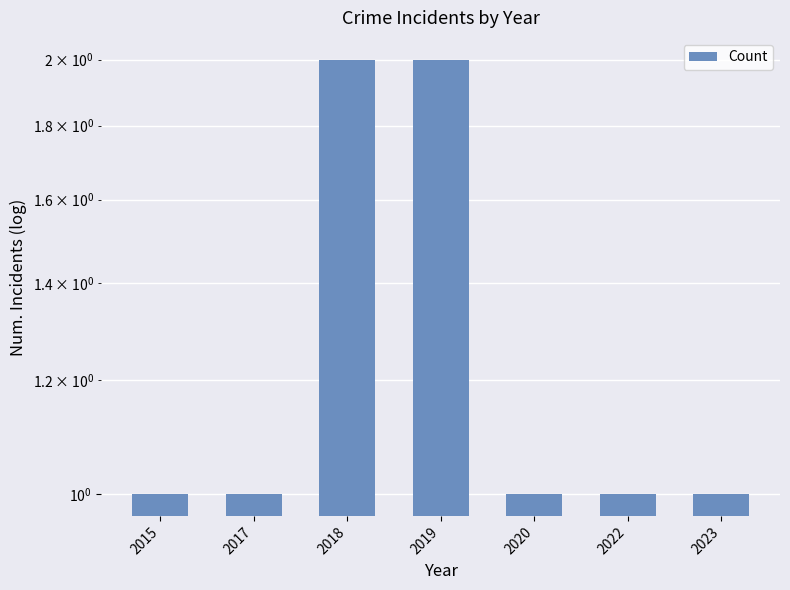

Count the number of values greater than 1.

2